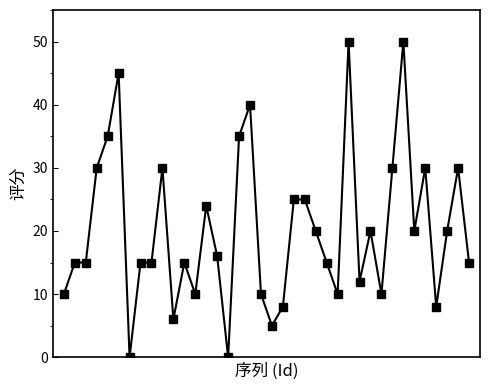

What is the difference between the maximum and second lowest values?

50